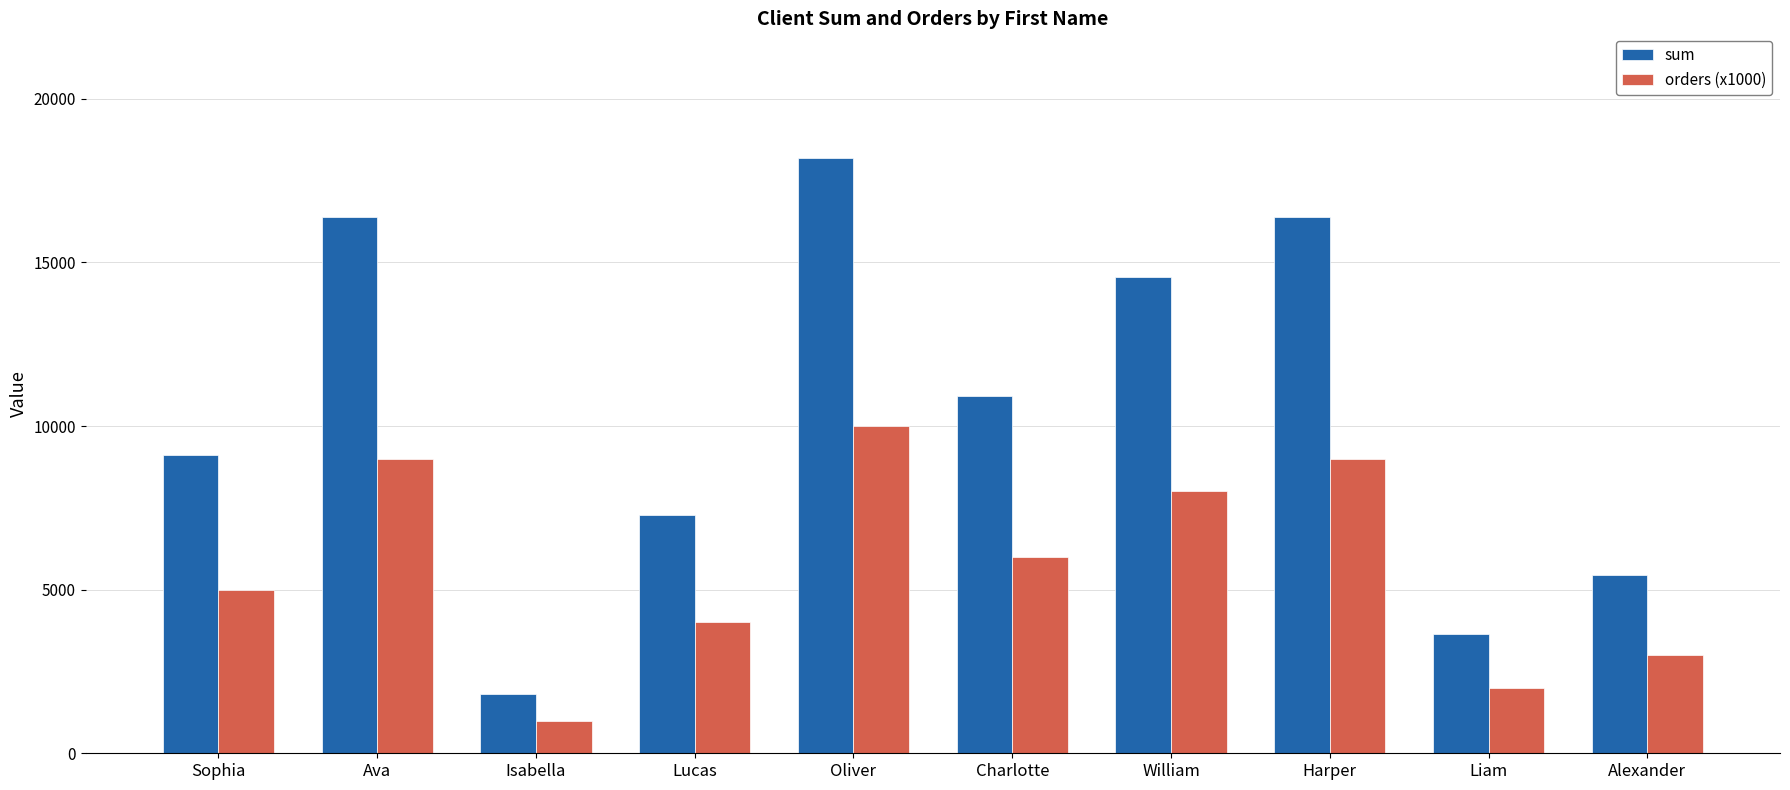

Reading left to right, list all the values displayed in this chart.

sum: 9100	16380	1820	7280	18200	10920	14560	16380	3640	5460
orders (x1000): 5000	9000	1000	4000	10000	6000	8000	9000	2000	3000